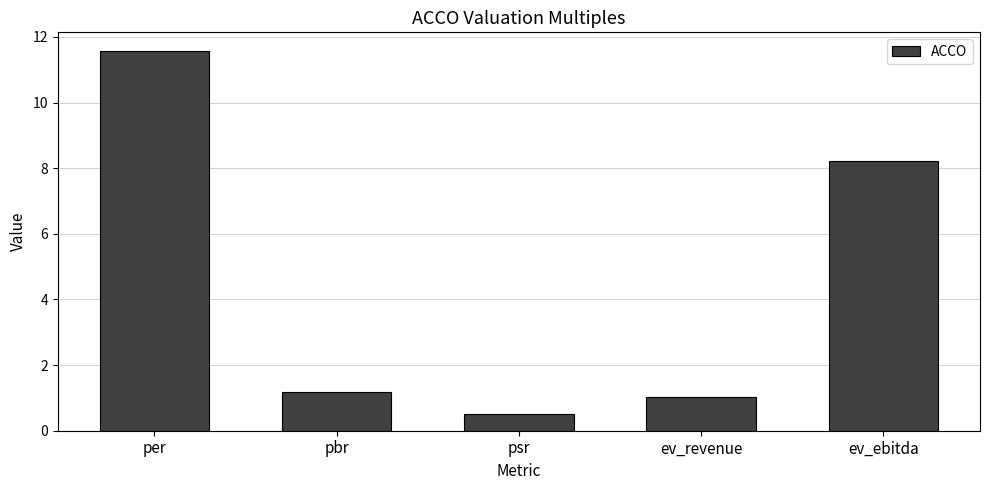

What is the ratio of the value at ev_revenue to the value at ev_ebitda?

0.1